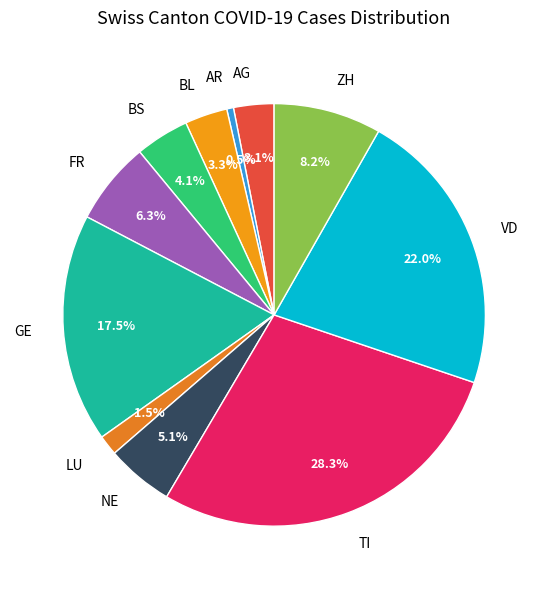

Is GE the majority of the pie?

No